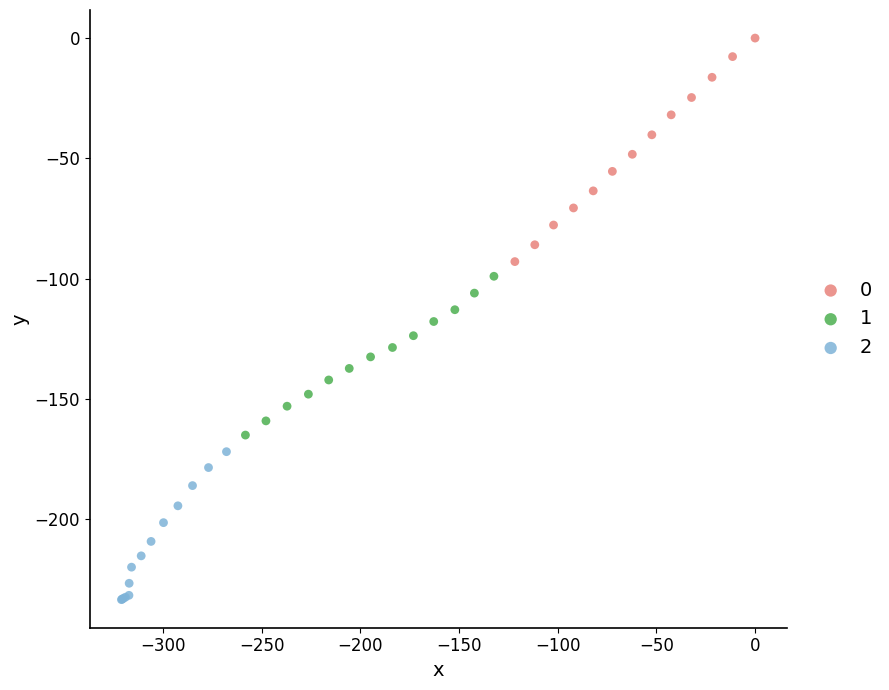

What are all the series names shown in the legend?

0, 1, 2